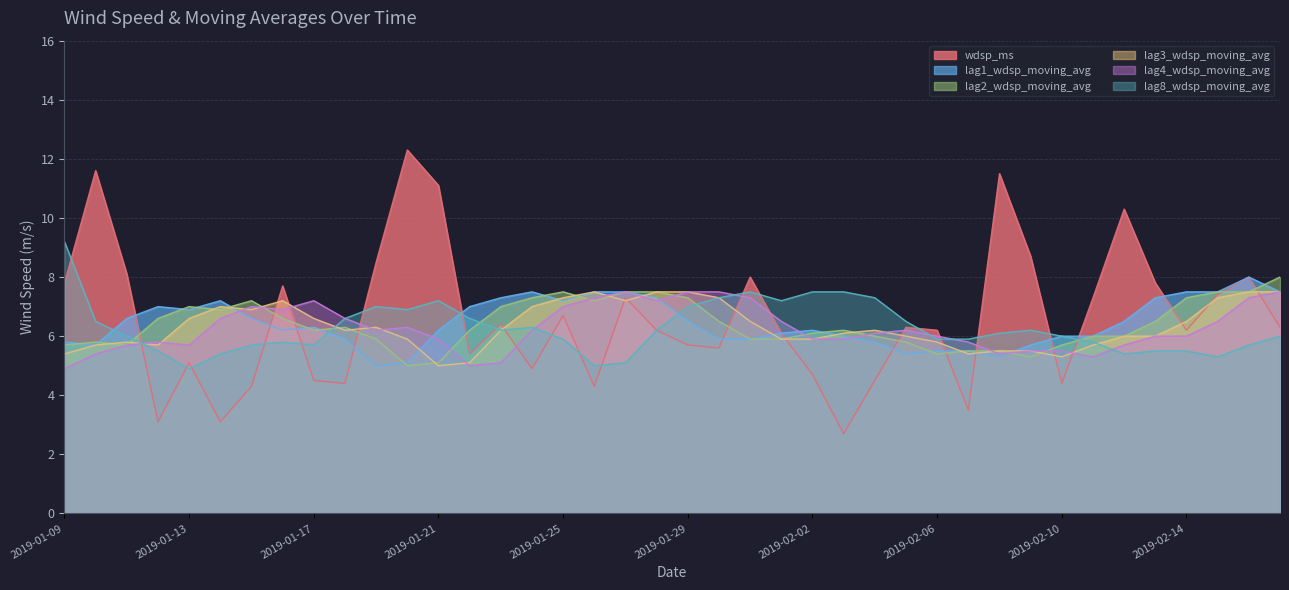

Reading left to right, what are all the values shown in this chart?

wdsp_ms: 2019-01-09=7.8	2019-01-10=11.6	2019-01-11=8.1	2019-01-12=3.1	2019-01-13=5.1	2019-01-14=3.1	2019-01-15=4.3	2019-01-16=7.7	2019-01-17=4.5	2019-01-18=4.4	2019-01-19=8.5	2019-01-20=12.3	2019-01-21=11.1	2019-01-22=5.4	2019-01-23=6.4	2019-01-24=4.9	2019-01-25=6.7	2019-01-26=4.3	2019-01-27=7.3	2019-01-28=6.2	2019-01-29=5.7	2019-01-30=5.6	2019-01-31=8.0	2019-02-01=6.1	2019-02-02=4.7	2019-02-03=2.7	2019-02-04=4.5	2019-02-05=6.3	2019-02-06=6.2	2019-02-07=3.5	2019-02-08=11.5	2019-02-09=8.7	2019-02-10=4.4	2019-02-11=7.3	2019-02-12=10.3	2019-02-13=7.8	2019-02-14=6.2	2019-02-15=7.4	2019-02-16=8.0	2019-02-17=6.3
lag1_wdsp_moving_avg: 2019-01-09=5.8	2019-01-10=5.7	2019-01-11=6.6	2019-01-12=7.0	2019-01-13=6.9	2019-01-14=7.2	2019-01-15=6.6	2019-01-16=6.2	2019-01-17=6.3	2019-01-18=5.9	2019-01-19=5.0	2019-01-20=5.1	2019-01-21=6.2	2019-01-22=7.0	2019-01-23=7.3	2019-01-24=7.5	2019-01-25=7.2	2019-01-26=7.5	2019-01-27=7.5	2019-01-28=7.3	2019-01-29=6.5	2019-01-30=5.9	2019-01-31=5.9	2019-02-01=6.1	2019-02-02=6.2	2019-02-03=6.0	2019-02-04=5.8	2019-02-05=5.4	2019-02-06=5.5	2019-02-07=5.5	2019-02-08=5.3	2019-02-09=5.7	2019-02-10=6.0	2019-02-11=6.0	2019-02-12=6.5	2019-02-13=7.3	2019-02-14=7.5	2019-02-15=7.5	2019-02-16=8.0	2019-02-17=7.5
lag2_wdsp_moving_avg: 2019-01-09=5.7	2019-01-10=5.8	2019-01-11=5.7	2019-01-12=6.6	2019-01-13=7.0	2019-01-14=6.9	2019-01-15=7.2	2019-01-16=6.6	2019-01-17=6.2	2019-01-18=6.3	2019-01-19=5.9	2019-01-20=5.0	2019-01-21=5.1	2019-01-22=6.2	2019-01-23=7.0	2019-01-24=7.3	2019-01-25=7.5	2019-01-26=7.2	2019-01-27=7.5	2019-01-28=7.5	2019-01-29=7.3	2019-01-30=6.5	2019-01-31=5.9	2019-02-01=5.9	2019-02-02=6.1	2019-02-03=6.2	2019-02-04=6.0	2019-02-05=5.8	2019-02-06=5.4	2019-02-07=5.5	2019-02-08=5.5	2019-02-09=5.3	2019-02-10=5.7	2019-02-11=6.0	2019-02-12=6.0	2019-02-13=6.5	2019-02-14=7.3	2019-02-15=7.5	2019-02-16=7.5	2019-02-17=8.0
lag3_wdsp_moving_avg: 2019-01-09=5.4	2019-01-10=5.7	2019-01-11=5.8	2019-01-12=5.7	2019-01-13=6.6	2019-01-14=7.0	2019-01-15=6.9	2019-01-16=7.2	2019-01-17=6.6	2019-01-18=6.2	2019-01-19=6.3	2019-01-20=5.9	2019-01-21=5.0	2019-01-22=5.1	2019-01-23=6.2	2019-01-24=7.0	2019-01-25=7.3	2019-01-26=7.5	2019-01-27=7.2	2019-01-28=7.5	2019-01-29=7.5	2019-01-30=7.3	2019-01-31=6.5	2019-02-01=5.9	2019-02-02=5.9	2019-02-03=6.1	2019-02-04=6.2	2019-02-05=6.0	2019-02-06=5.8	2019-02-07=5.4	2019-02-08=5.5	2019-02-09=5.5	2019-02-10=5.3	2019-02-11=5.7	2019-02-12=6.0	2019-02-13=6.0	2019-02-14=6.5	2019-02-15=7.3	2019-02-16=7.5	2019-02-17=7.5
lag4_wdsp_moving_avg: 2019-01-09=4.9	2019-01-10=5.4	2019-01-11=5.7	2019-01-12=5.8	2019-01-13=5.7	2019-01-14=6.6	2019-01-15=7.0	2019-01-16=6.9	2019-01-17=7.2	2019-01-18=6.6	2019-01-19=6.2	2019-01-20=6.3	2019-01-21=5.9	2019-01-22=5.0	2019-01-23=5.1	2019-01-24=6.2	2019-01-25=7.0	2019-01-26=7.3	2019-01-27=7.5	2019-01-28=7.2	2019-01-29=7.5	2019-01-30=7.5	2019-01-31=7.3	2019-02-01=6.5	2019-02-02=5.9	2019-02-03=5.9	2019-02-04=6.1	2019-02-05=6.2	2019-02-06=6.0	2019-02-07=5.8	2019-02-08=5.4	2019-02-09=5.5	2019-02-10=5.5	2019-02-11=5.3	2019-02-12=5.7	2019-02-13=6.0	2019-02-14=6.0	2019-02-15=6.5	2019-02-16=7.3	2019-02-17=7.5
lag8_wdsp_moving_avg: 2019-01-09=9.2	2019-01-10=6.5	2019-01-11=6.0	2019-01-12=5.5	2019-01-13=4.9	2019-01-14=5.4	2019-01-15=5.7	2019-01-16=5.8	2019-01-17=5.7	2019-01-18=6.6	2019-01-19=7.0	2019-01-20=6.9	2019-01-21=7.2	2019-01-22=6.6	2019-01-23=6.2	2019-01-24=6.3	2019-01-25=5.9	2019-01-26=5.0	2019-01-27=5.1	2019-01-28=6.2	2019-01-29=7.0	2019-01-30=7.3	2019-01-31=7.5	2019-02-01=7.2	2019-02-02=7.5	2019-02-03=7.5	2019-02-04=7.3	2019-02-05=6.5	2019-02-06=5.9	2019-02-07=5.9	2019-02-08=6.1	2019-02-09=6.2	2019-02-10=6.0	2019-02-11=5.8	2019-02-12=5.4	2019-02-13=5.5	2019-02-14=5.5	2019-02-15=5.3	2019-02-16=5.7	2019-02-17=6.0